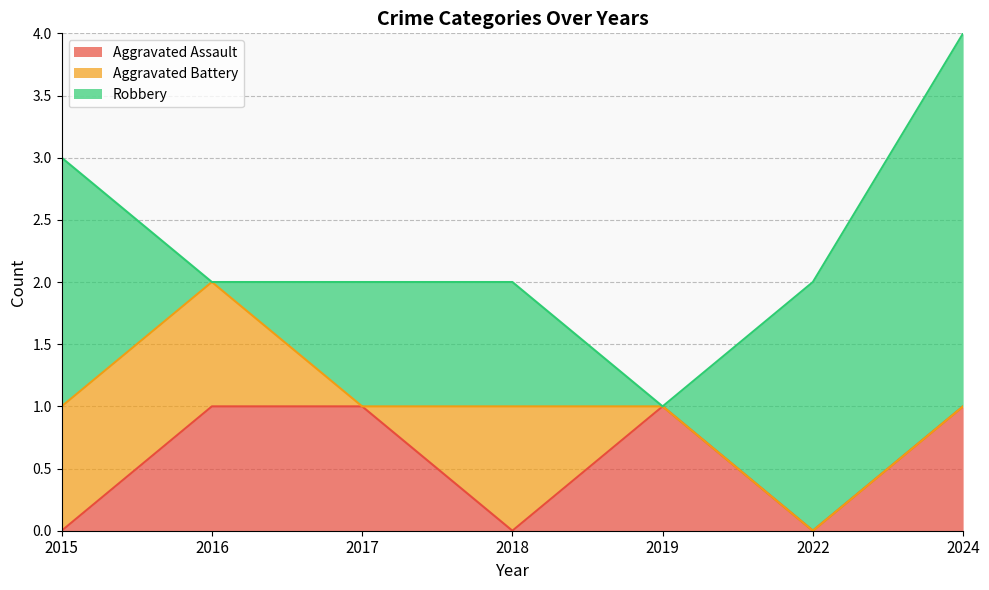

Reading right to left, extract all data points from this chart.

Aggravated Assault: 1	0	1	0	1	1	0
Aggravated Battery: 0	0	0	1	0	1	1
Robbery: 3	2	0	1	1	0	2